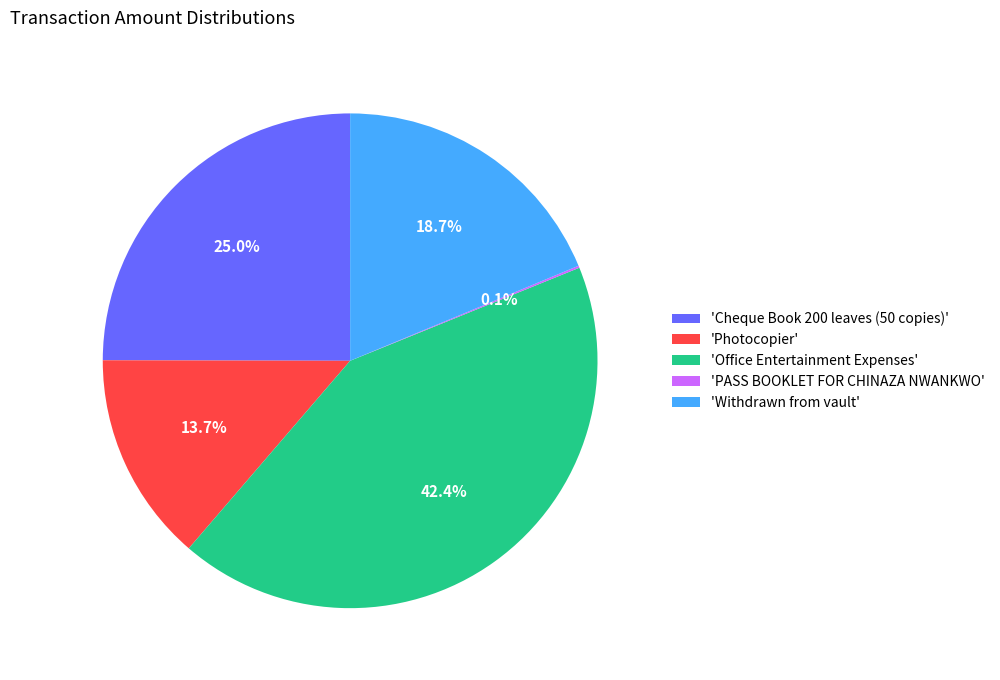

Which category has the biggest portion of the pie?

'Office Entertainment Expenses'